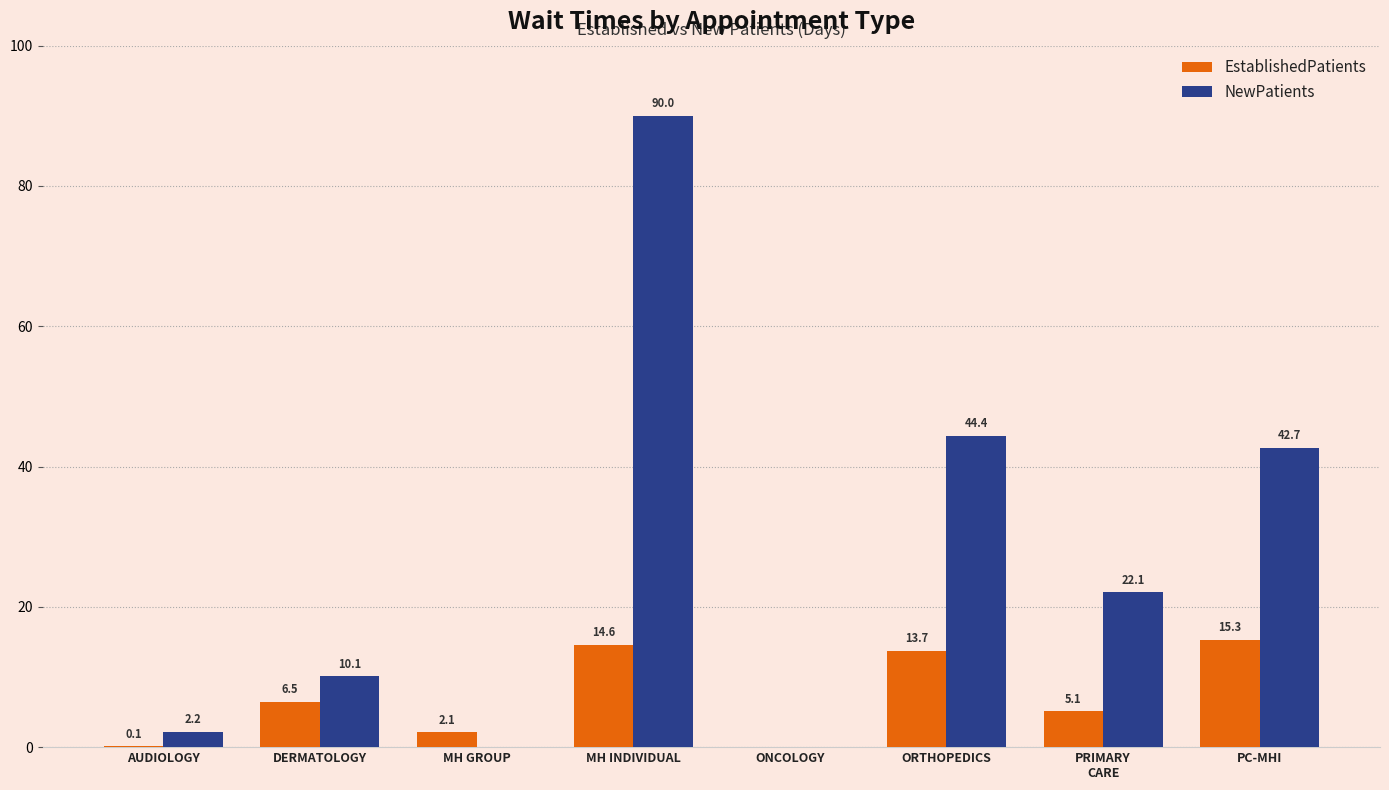

Reading right to left, list all the values displayed in this chart.

EstablishedPatients: 15.3	5.1	13.7	0.0	14.6	2.1	6.5	0.1
NewPatients: 42.7	22.1	44.4	0.0	90.0	0.0	10.1	2.2